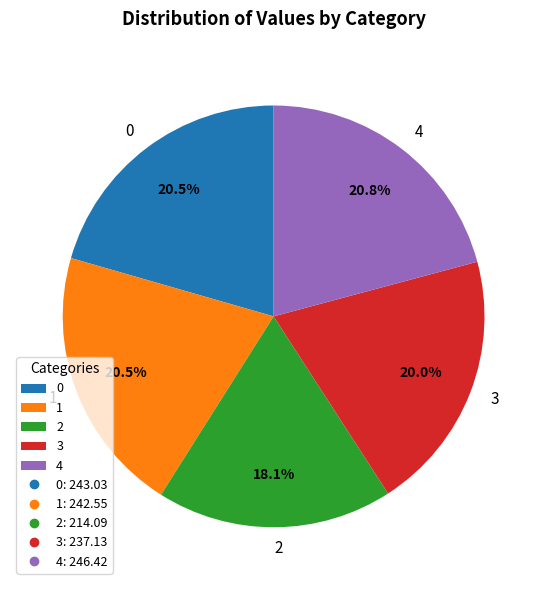

Does 2 represent more than half of the total?

No